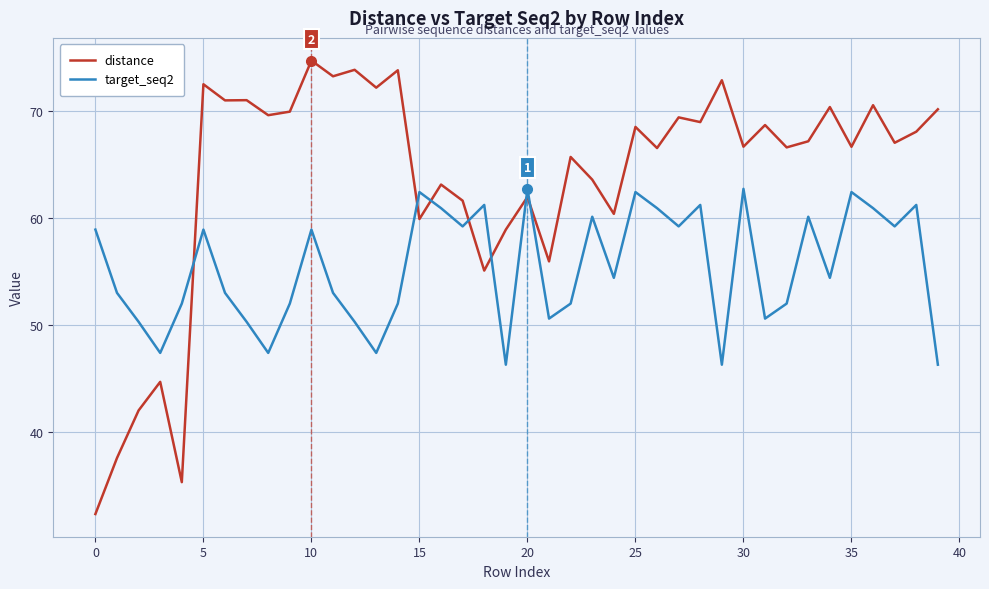

What are all the series names shown in the legend?

distance, target_seq2